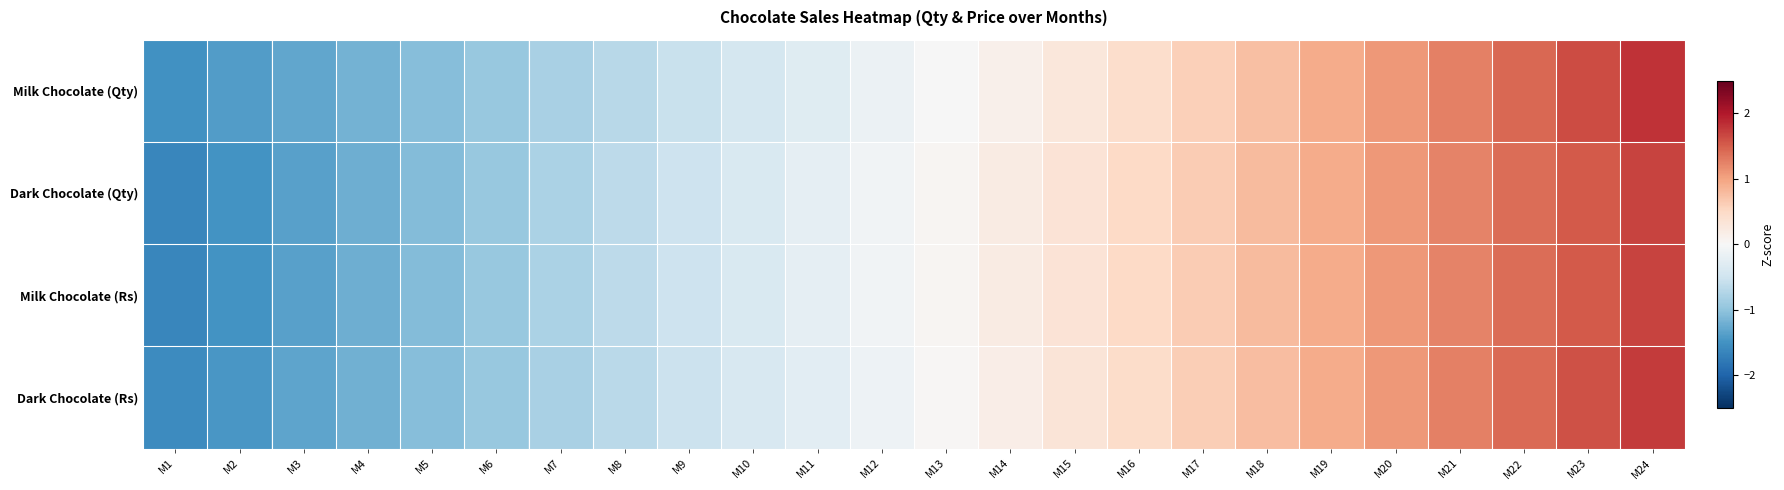

Rank the series by their maximum value, from highest to lowest.

Milk Chocolate (Qty), Dark Chocolate (Rs), Dark Chocolate (Qty), Milk Chocolate (Rs)